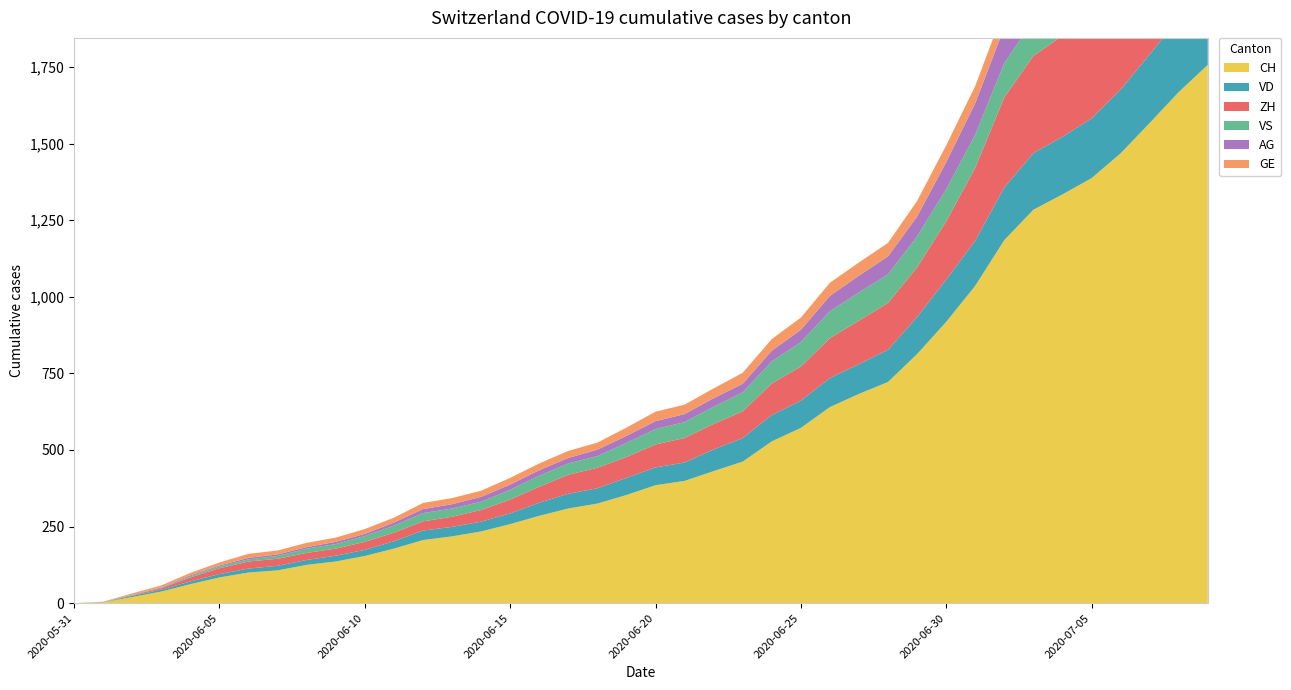

Reading left to right, extract all data points from this chart.

CH: 2020-05-31=0	2020-06-01=3	2020-06-02=20	2020-06-03=38	2020-06-04=62	2020-06-05=84	2020-06-06=100	2020-06-07=107	2020-06-08=125	2020-06-09=136	2020-06-10=154	2020-06-11=178	2020-06-12=206	2020-06-13=218	2020-06-14=234	2020-06-15=258	2020-06-16=285	2020-06-17=309	2020-06-18=325	2020-06-19=353	2020-06-20=385	2020-06-21=399	2020-06-22=431	2020-06-23=462	2020-06-24=528	2020-06-25=572	2020-06-26=640	2020-06-27=683	2020-06-28=722	2020-06-29=813	2020-06-30=918	2020-07-01=1036	2020-07-02=1185	2020-07-03=1284	2020-07-04=1334	2020-07-05=1387	2020-07-06=1468	2020-07-07=1567	2020-07-08=1668	2020-07-09=1757
VD: 2020-05-31=0	2020-06-01=0	2020-06-02=4	2020-06-03=6	2020-06-04=9	2020-06-05=11	2020-06-06=13	2020-06-07=15	2020-06-08=16	2020-06-09=19	2020-06-10=20	2020-06-11=24	2020-06-12=31	2020-06-13=31	2020-06-14=32	2020-06-15=35	2020-06-16=43	2020-06-17=48	2020-06-18=50	2020-06-19=56	2020-06-20=58	2020-06-21=60	2020-06-22=71	2020-06-23=77	2020-06-24=86	2020-06-25=89	2020-06-26=95	2020-06-27=97	2020-06-28=105	2020-06-29=121	2020-06-30=138	2020-07-01=147	2020-07-02=172	2020-07-03=185	2020-07-04=188	2020-07-05=195	2020-07-06=208	2020-07-07=224	2020-07-08=240	2020-07-09=252
ZH: 2020-05-31=0	2020-06-01=0	2020-06-02=2	2020-06-03=5	2020-06-04=13	2020-06-05=19	2020-06-06=23	2020-06-07=23	2020-06-08=23	2020-06-09=23	2020-06-10=26	2020-06-11=28	2020-06-12=30	2020-06-13=33	2020-06-14=38	2020-06-15=45	2020-06-16=52	2020-06-17=62	2020-06-18=67	2020-06-19=68	2020-06-20=75	2020-06-21=80	2020-06-22=83	2020-06-23=87	2020-06-24=103	2020-06-25=111	2020-06-26=130	2020-06-27=142	2020-06-28=153	2020-06-29=162	2020-06-30=190	2020-07-01=238	2020-07-02=294	2020-07-03=317	2020-07-04=330	2020-07-05=338	2020-07-06=357	2020-07-07=382	2020-07-08=405	2020-07-09=424
VS: 2020-05-31=0	2020-06-01=1	2020-06-02=2	2020-06-03=2	2020-06-04=4	2020-06-05=6	2020-06-06=7	2020-06-07=9	2020-06-08=14	2020-06-09=15	2020-06-10=19	2020-06-11=23	2020-06-12=27	2020-06-13=27	2020-06-14=27	2020-06-15=32	2020-06-16=36	2020-06-17=37	2020-06-18=38	2020-06-19=46	2020-06-20=50	2020-06-21=52	2020-06-22=56	2020-06-23=62	2020-06-24=72	2020-06-25=80	2020-06-26=88	2020-06-27=92	2020-06-28=93	2020-06-29=101	2020-06-30=105	2020-07-01=108	2020-07-02=112	2020-07-03=116	2020-07-04=118	2020-07-05=120	2020-07-06=123	2020-07-07=126	2020-07-08=126	2020-07-09=128
AG: 2020-05-31=0	2020-06-01=0	2020-06-02=0	2020-06-03=1	2020-06-04=3	2020-06-05=3	2020-06-06=5	2020-06-07=5	2020-06-08=5	2020-06-09=7	2020-06-10=7	2020-06-11=10	2020-06-12=13	2020-06-13=14	2020-06-14=16	2020-06-15=17	2020-06-16=18	2020-06-17=18	2020-06-18=21	2020-06-19=23	2020-06-20=26	2020-06-21=26	2020-06-22=28	2020-06-23=28	2020-06-24=35	2020-06-25=40	2020-06-26=50	2020-06-27=55	2020-06-28=59	2020-06-29=65	2020-06-30=88	2020-07-01=103	2020-07-02=116	2020-07-03=120	2020-07-04=123	2020-07-05=125	2020-07-06=132	2020-07-07=140	2020-07-08=147	2020-07-09=153
GE: 2020-05-31=0	2020-06-01=1	2020-06-02=4	2020-06-03=6	2020-06-04=8	2020-06-05=10	2020-06-06=13	2020-06-07=13	2020-06-08=14	2020-06-09=14	2020-06-10=16	2020-06-11=16	2020-06-12=20	2020-06-13=20	2020-06-14=20	2020-06-15=22	2020-06-16=22	2020-06-17=23	2020-06-18=23	2020-06-19=27	2020-06-20=31	2020-06-21=31	2020-06-22=32	2020-06-23=36	2020-06-24=38	2020-06-25=40	2020-06-26=43	2020-06-27=43	2020-06-28=44	2020-06-29=51	2020-06-30=55	2020-07-01=56	2020-07-02=61	2020-07-03=63	2020-07-04=66	2020-07-05=68	2020-07-06=75	2020-07-07=79	2020-07-08=83	2020-07-09=91